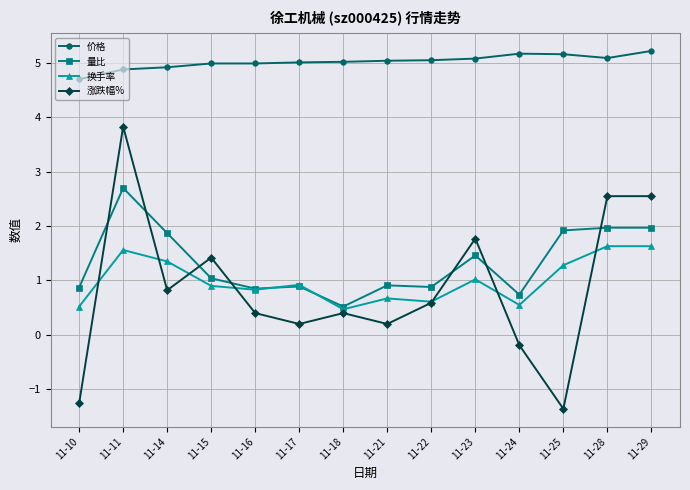

Count the number of data series in this chart.

4